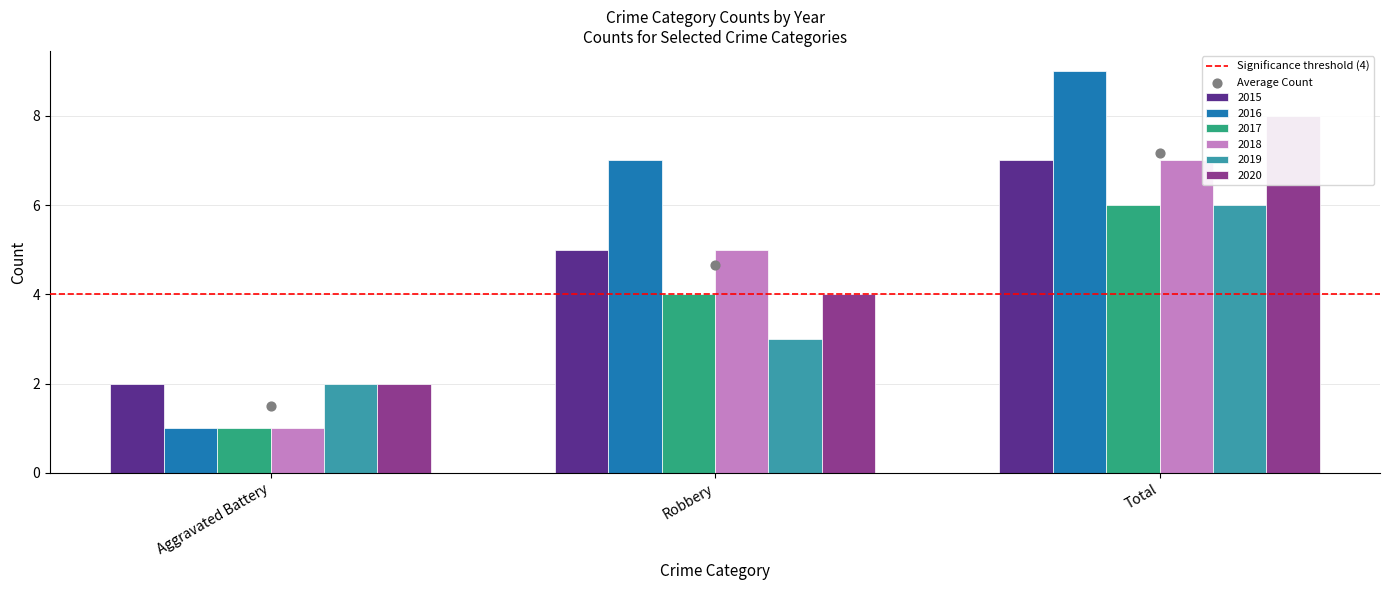

What are all the series names shown in the legend?

2015, 2016, 2017, 2018, 2019, 2020